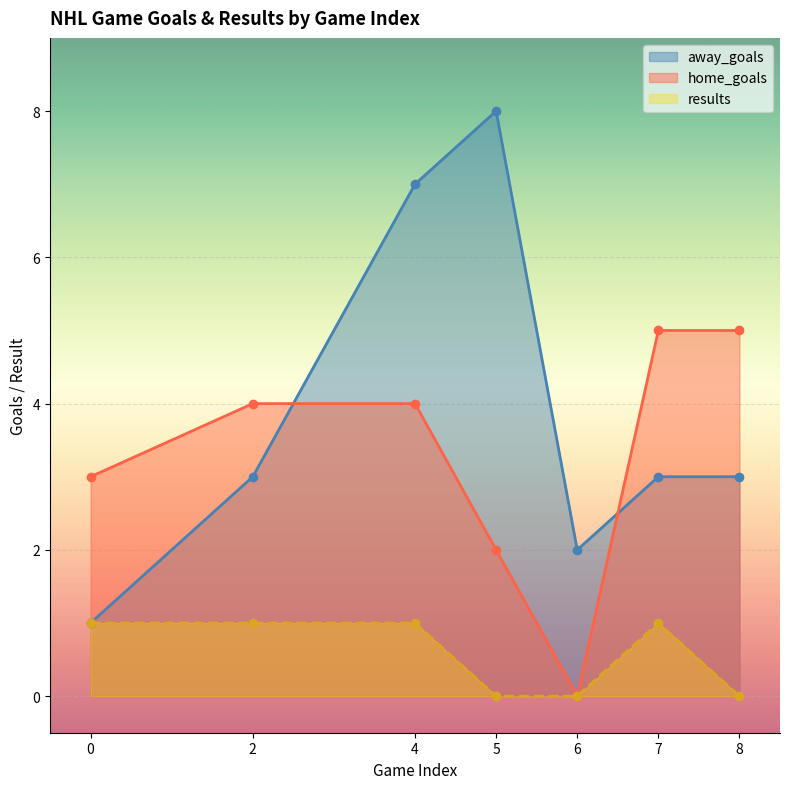

Reading right to left, what are all the values shown in this chart?

away_goals: 3	3	2	8	7	3	1
home_goals: 5	5	0	2	4	4	3
results: 0	1	0	0	1	1	1